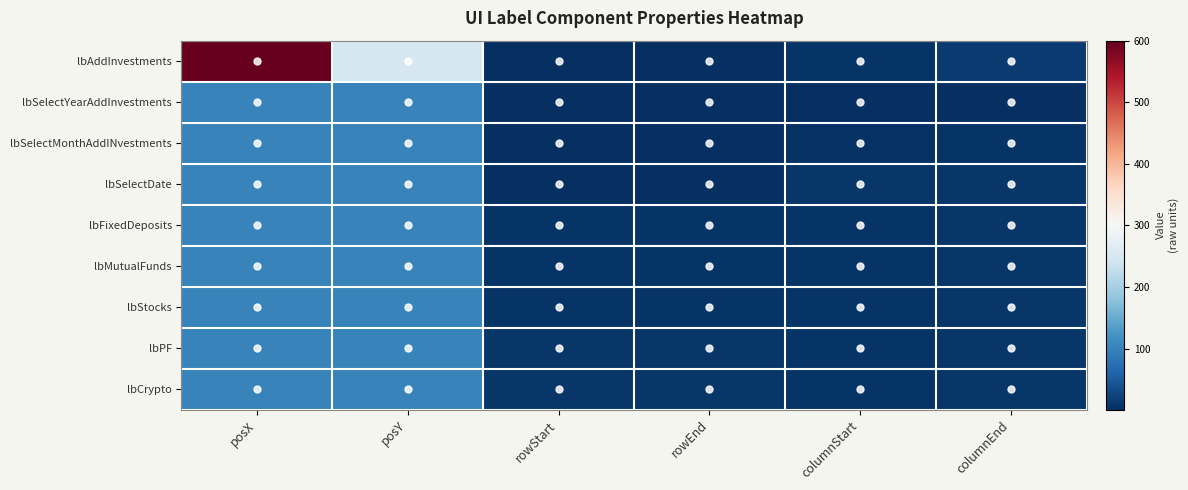

Which series has the widest spread of values?

lbAddInvestments